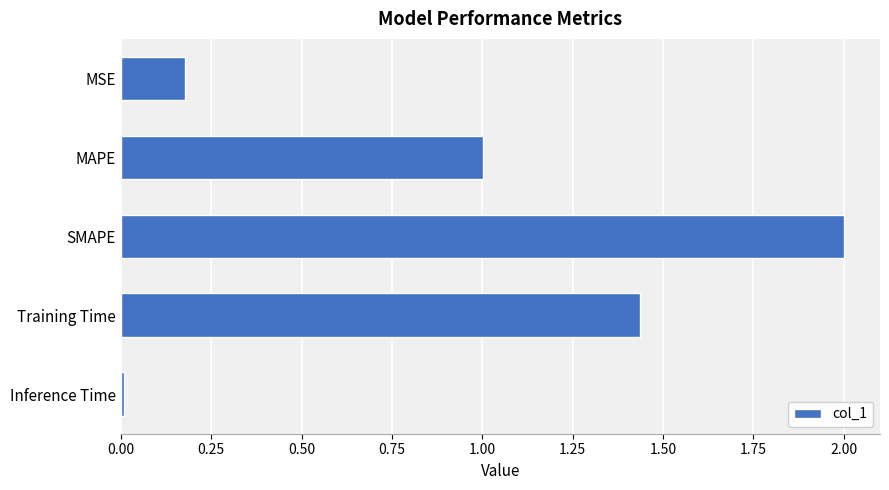

What is the maximum value shown in the chart?

2.0